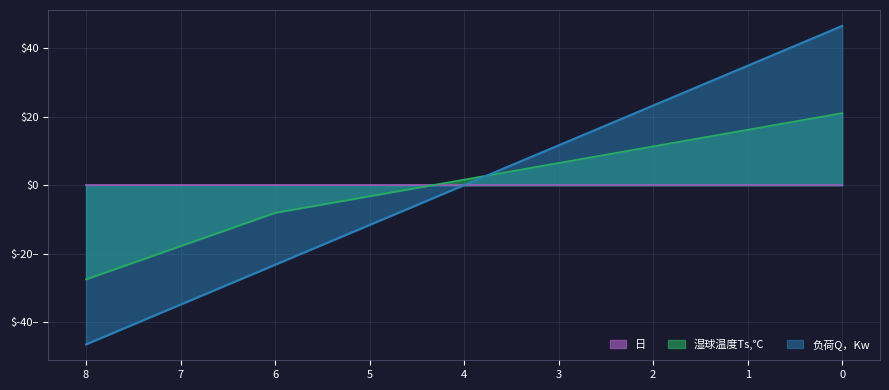

How many positive values does the 负荷Q，Kw series have?

5